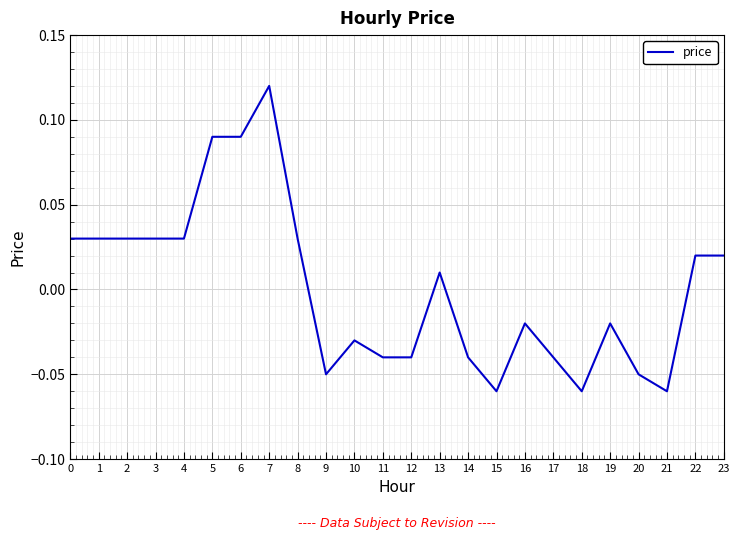

At which category does the chart reach its peak across all series?

7